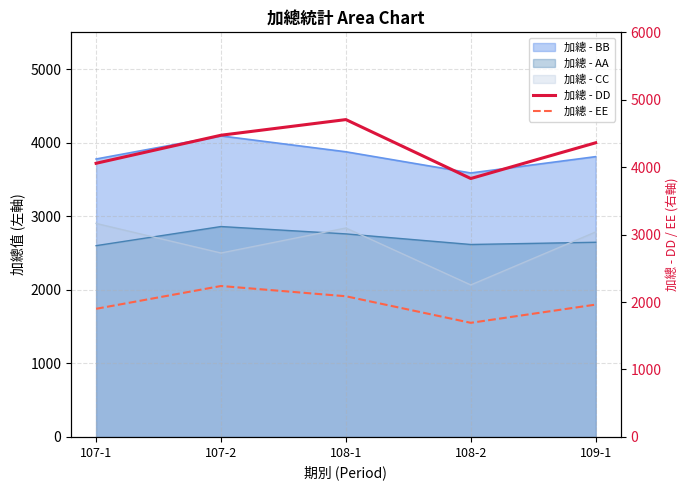

In 加總 - EE, how many points are higher than both neighbors (excluding endpoints)?

1